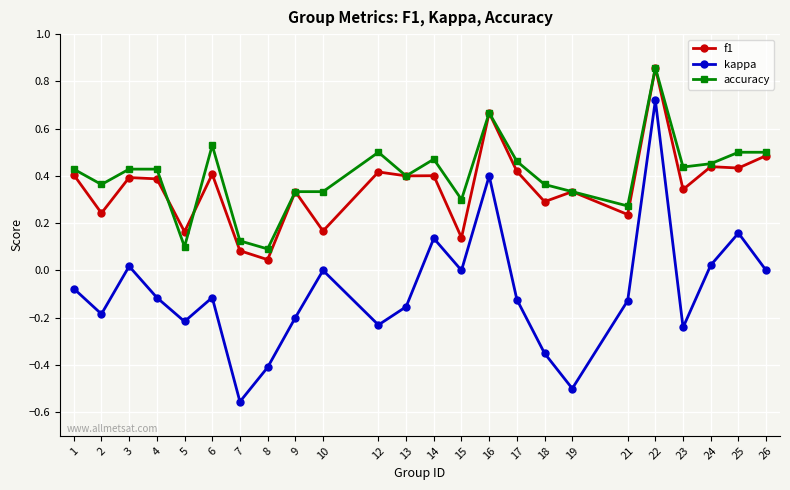

Between 19 and 21, which series saw the biggest shift?

kappa